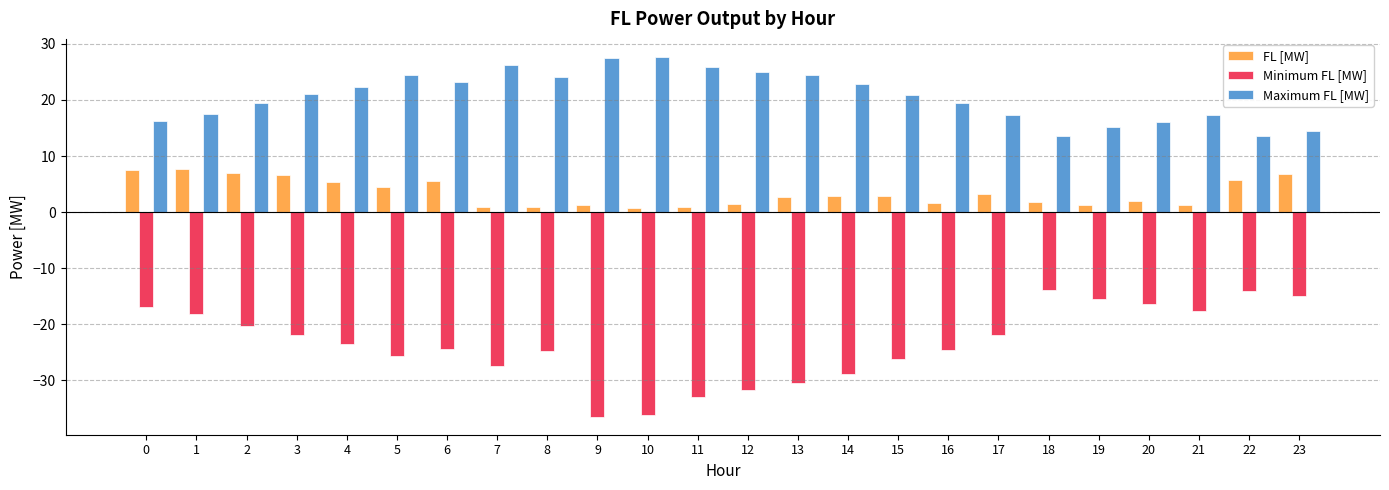

Rank the series by their maximum value, from lowest to highest.

Minimum FL [MW], FL [MW], Maximum FL [MW]